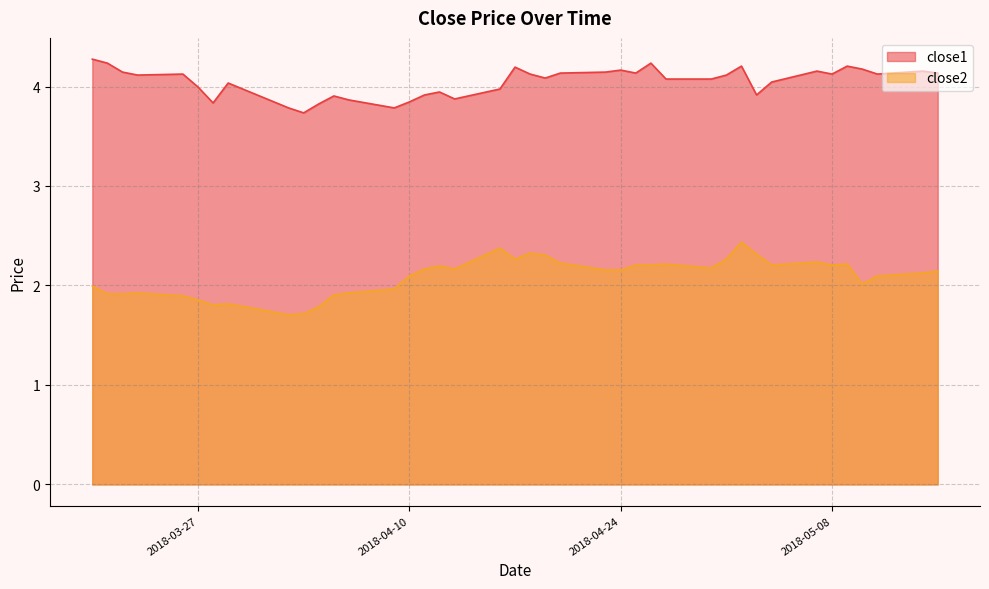

The value of close2 at 2018-05-15 is 2.1. True or false?

True